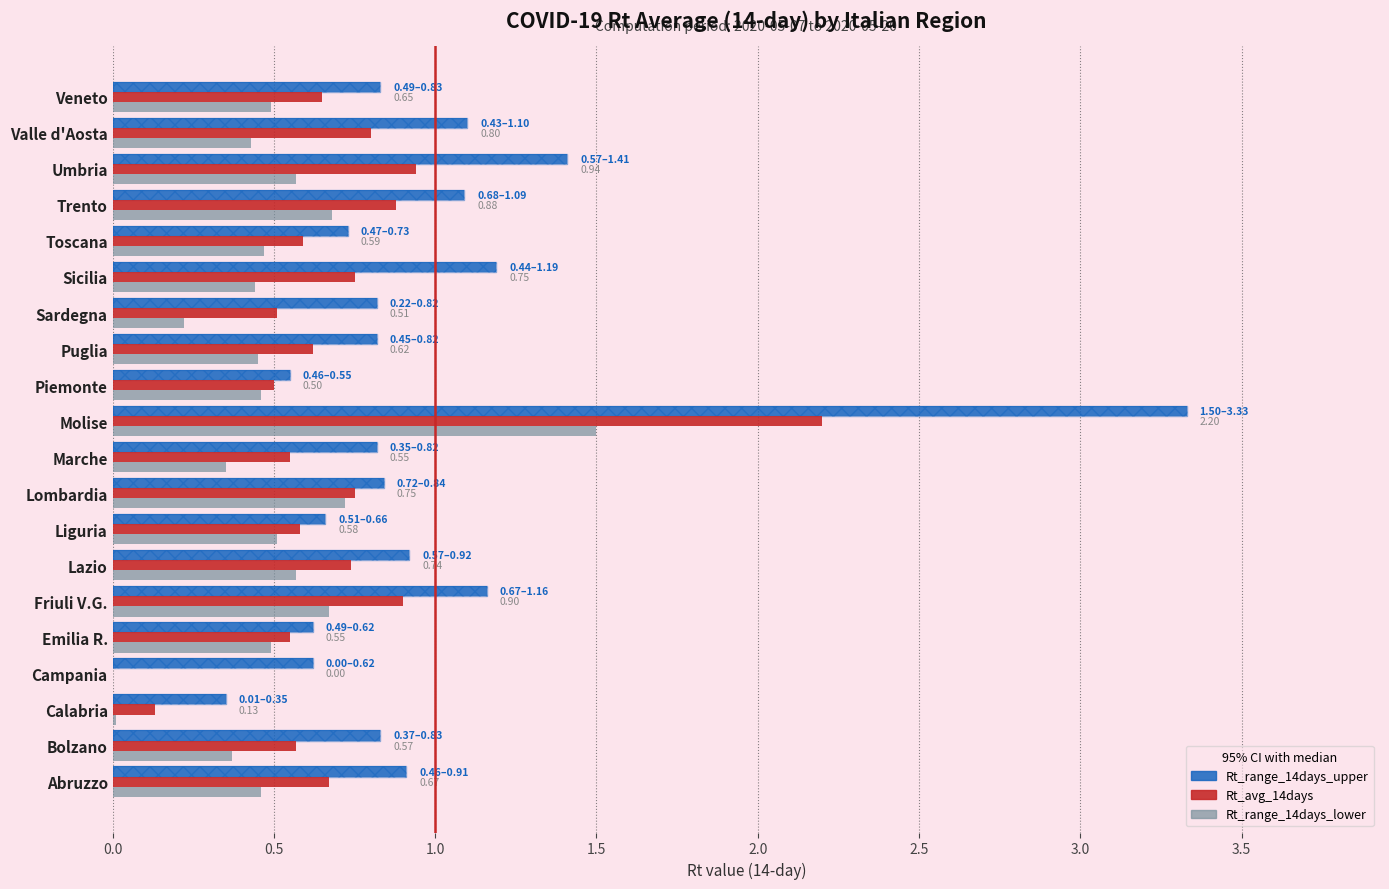

Is the value of Rt_avg_14days at Campania greater than the value of Rt_range_14days_upper at Lazio?

No